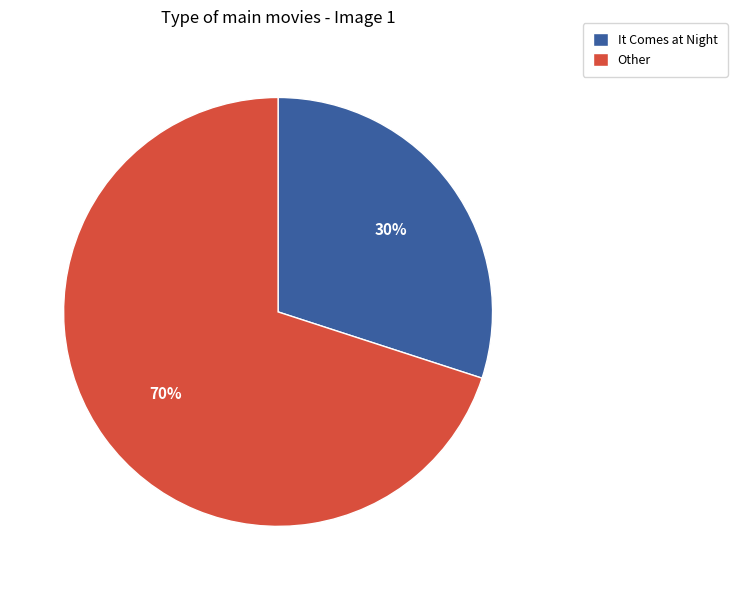

Count the number of slices in the pie.

2